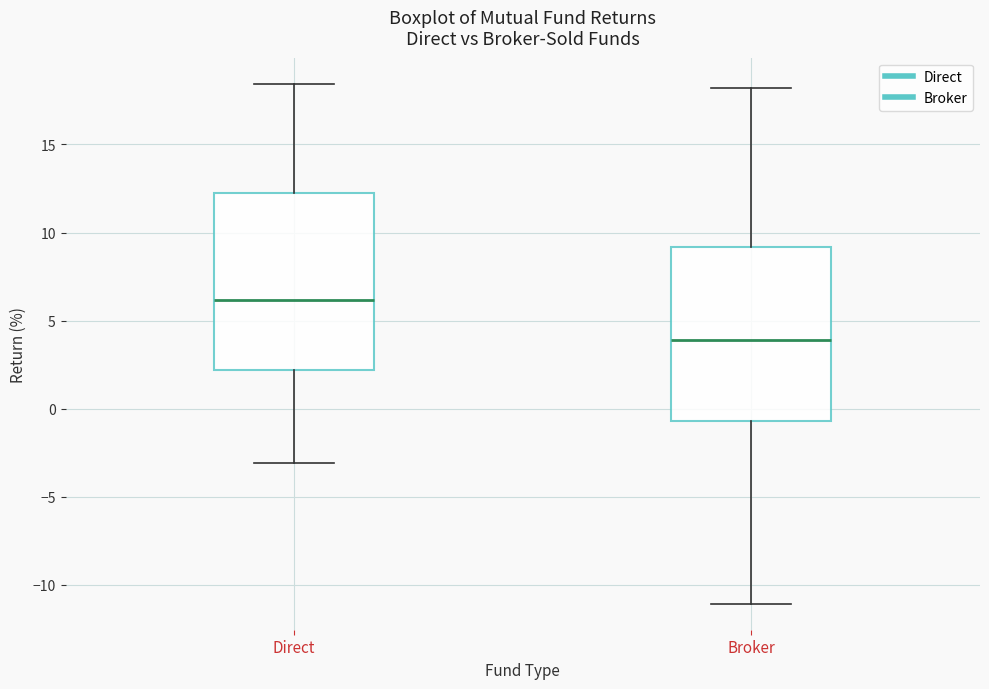

Reading left to right, transcribe this box plot: for each box, give where its median line is, the range the box spans, and where its two whiskers end, as read against the y-axis. The values are not printed on the chart, so give them approximately, as read against the axis.

Direct: median 6.0, box 2.0 to 12.5, whiskers -3.0 to 18.5
Broker: median 4.0, box -0.5 to 9.0, whiskers -11.0 to 18.0